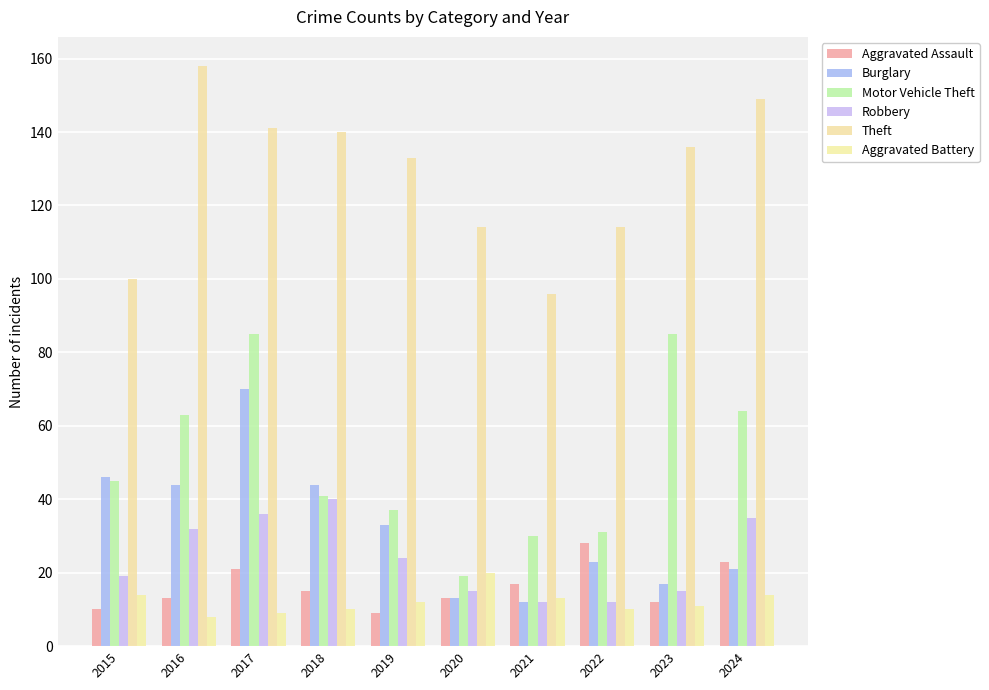

Count the number of categories in the chart.

10